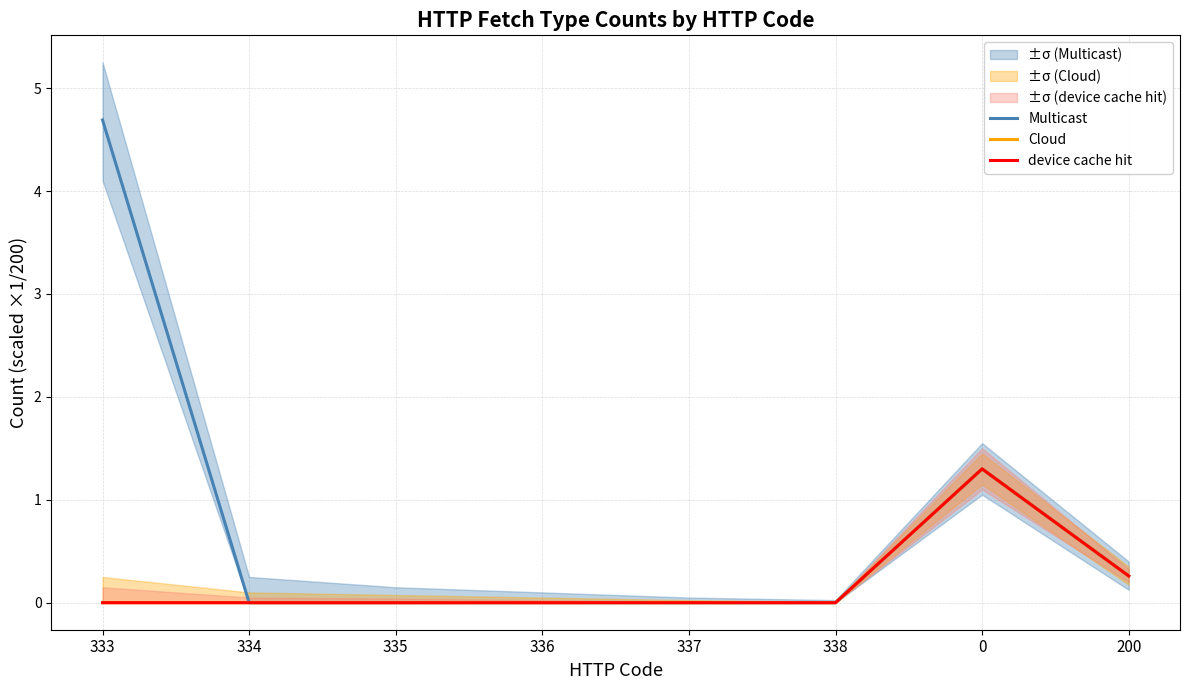

True or false: device cache hit has more than 0 points higher than both neighbors.

True